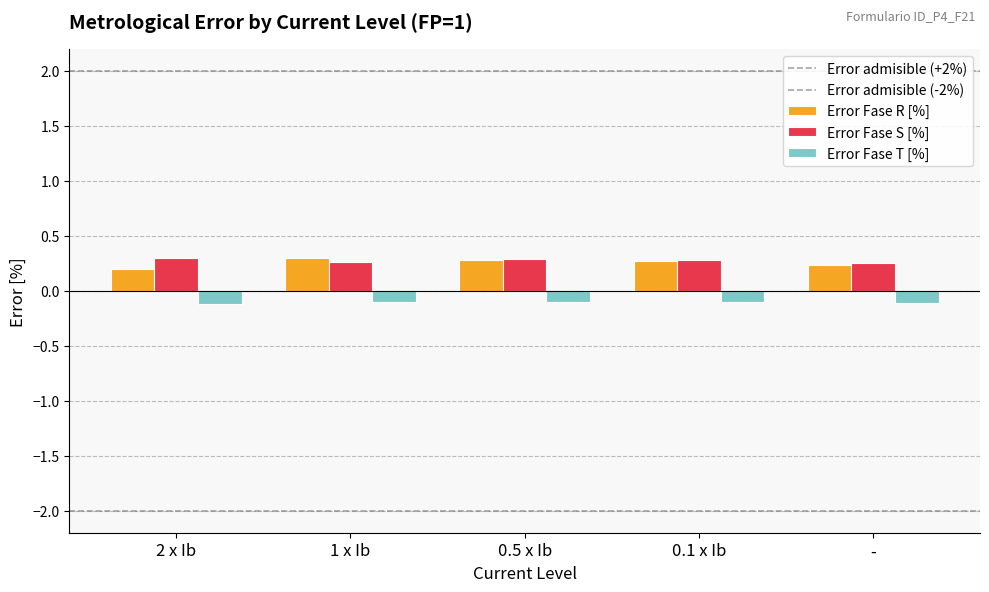

What is the total value across all series at 2 x Ib?

0.4